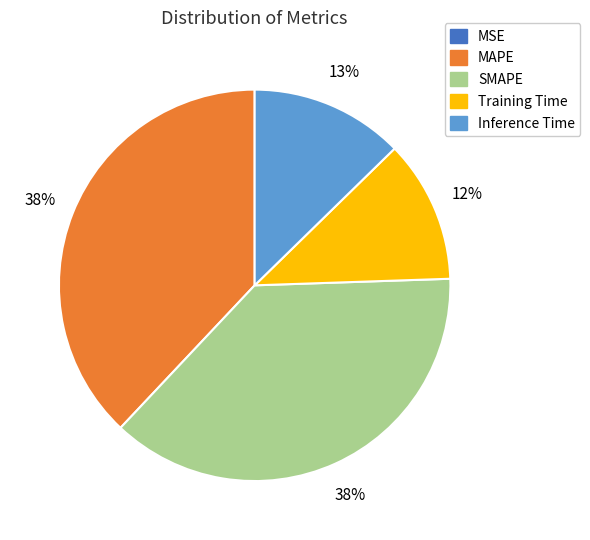

To the nearest percent, what is the average slice percentage?

20%